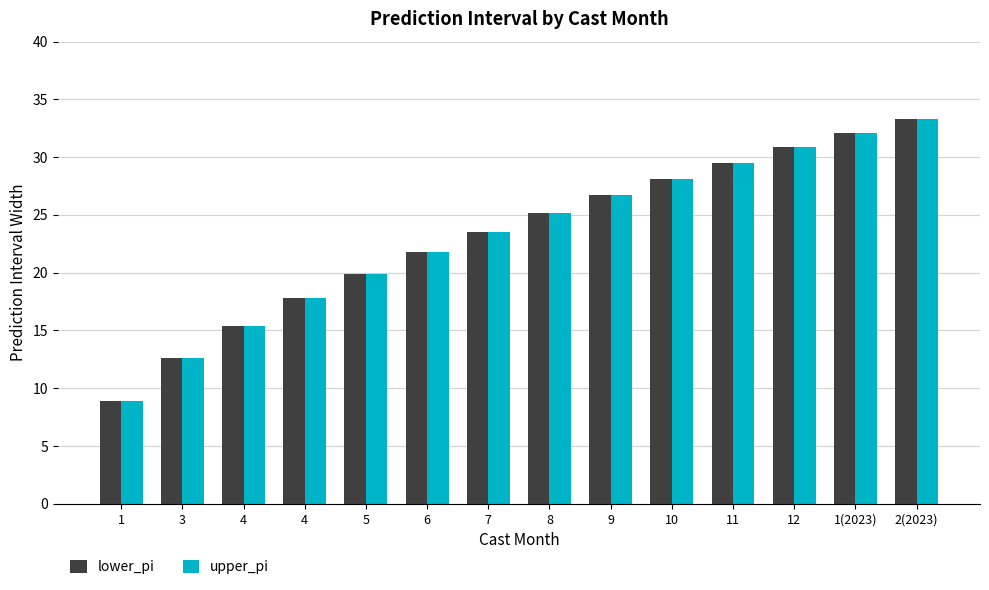

At which label does upper_pi reach its peak?

2(2023)